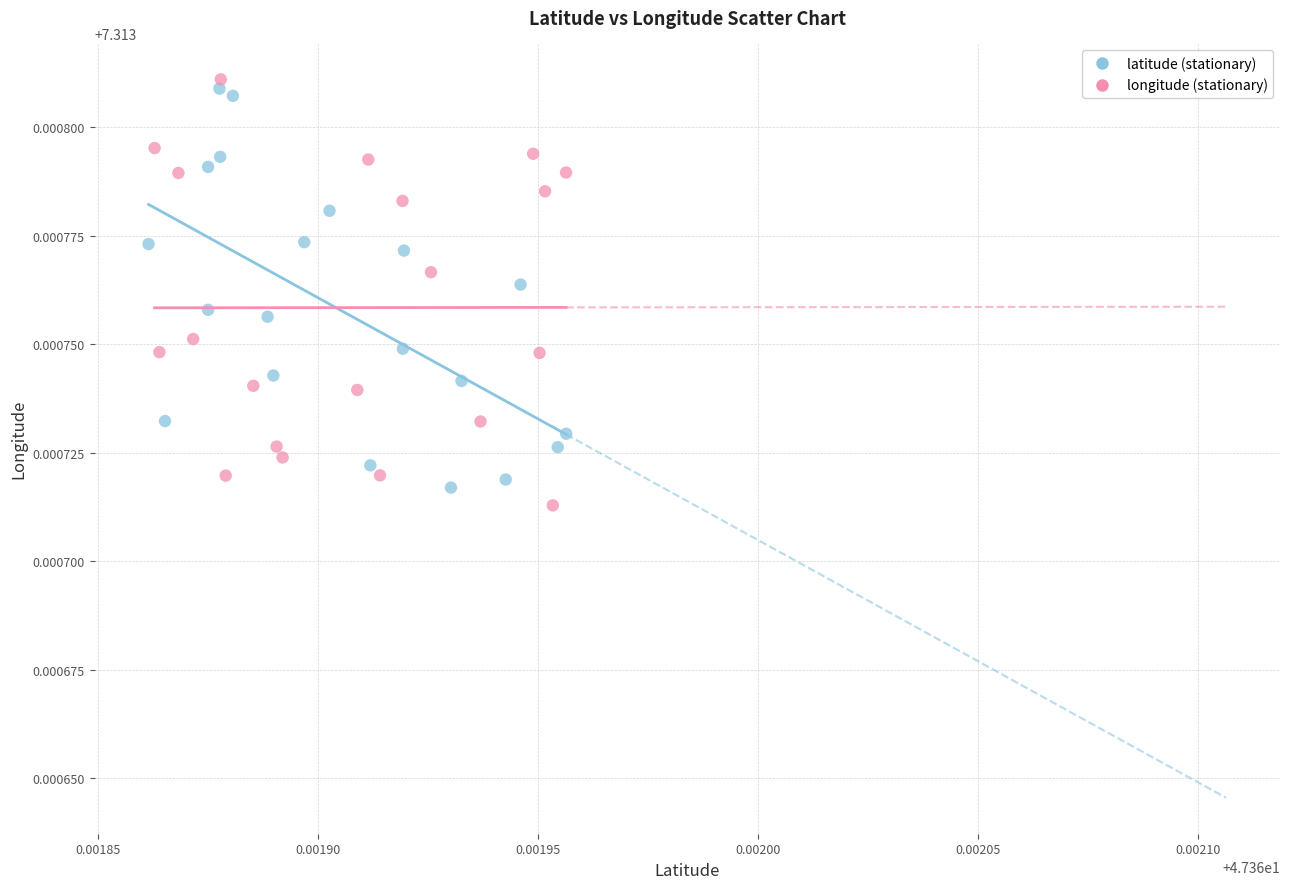

What are all the series names shown in the legend?

latitude (stationary), longitude (stationary)